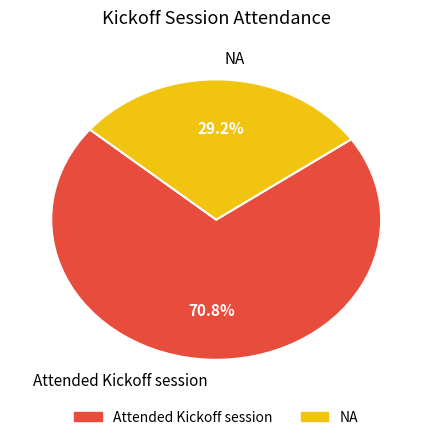

To the nearest percent, what is the difference between the largest and smallest slice percentages?

42%